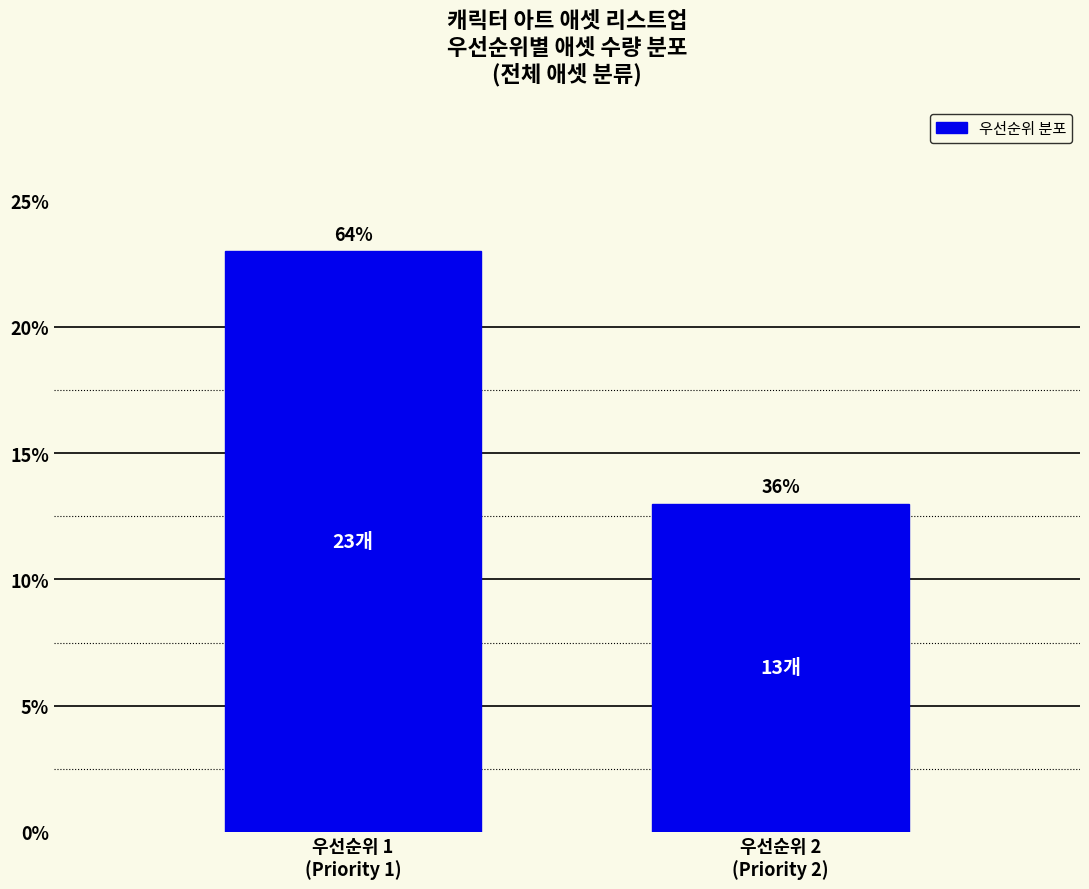

How many bars are there in total?

2